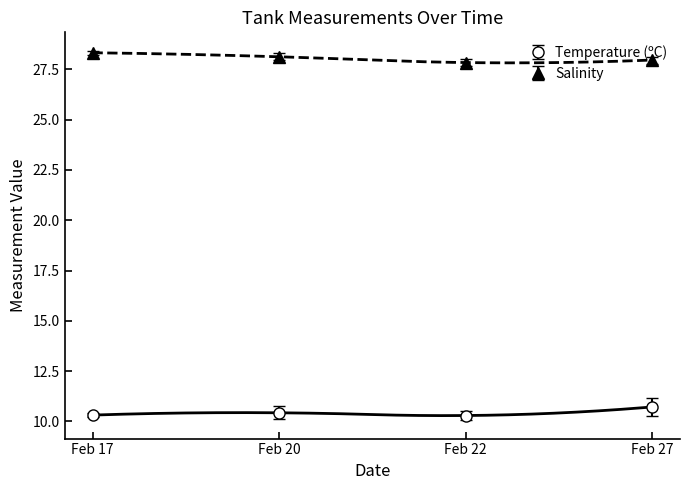

What is the lowest value of the Temperature (ºC) series?

10.3